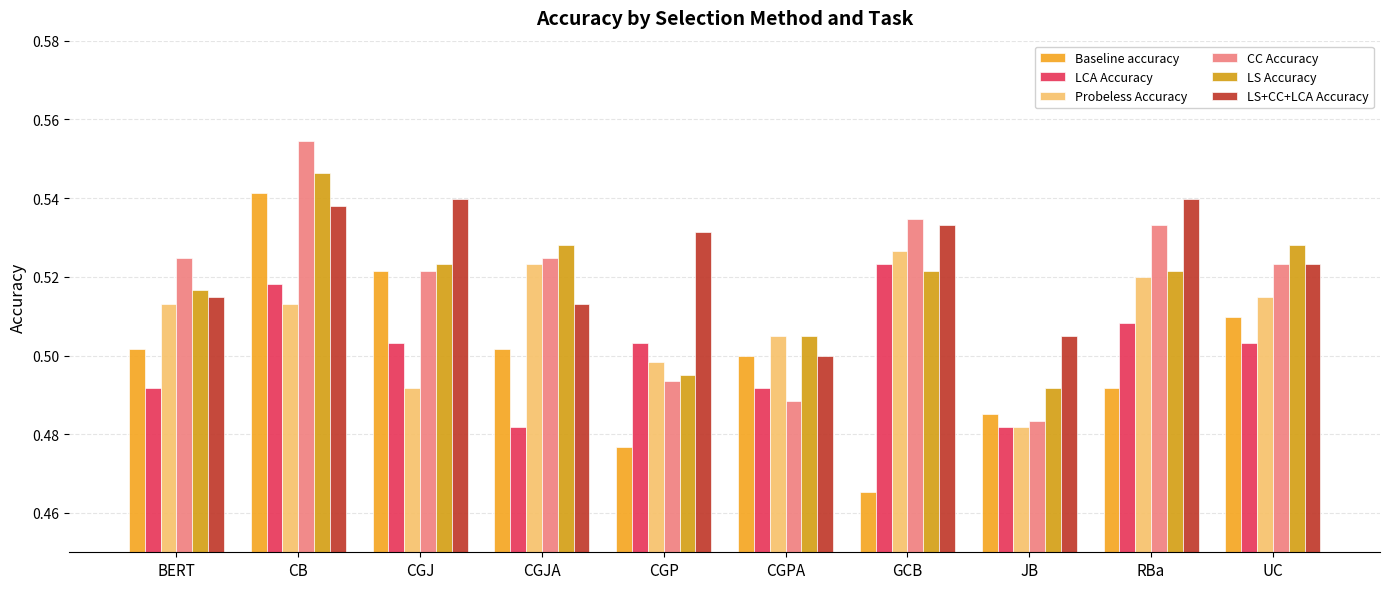

Reading left to right, list all the values displayed in this chart.

Baseline accuracy: BERT=0.5	CB=0.5	CGJ=0.5	CGJA=0.5	CGP=0.5	CGPA=0.5	GCB=0.5	JB=0.5	RBa=0.5	UC=0.5
LCA Accuracy: BERT=0.5	CB=0.5	CGJ=0.5	CGJA=0.5	CGP=0.5	CGPA=0.5	GCB=0.5	JB=0.5	RBa=0.5	UC=0.5
Probeless Accuracy: BERT=0.5	CB=0.5	CGJ=0.5	CGJA=0.5	CGP=0.5	CGPA=0.5	GCB=0.5	JB=0.5	RBa=0.5	UC=0.5
CC Accuracy: BERT=0.5	CB=0.6	CGJ=0.5	CGJA=0.5	CGP=0.5	CGPA=0.5	GCB=0.5	JB=0.5	RBa=0.5	UC=0.5
LS Accuracy: BERT=0.5	CB=0.5	CGJ=0.5	CGJA=0.5	CGP=0.5	CGPA=0.5	GCB=0.5	JB=0.5	RBa=0.5	UC=0.5
LS+CC+LCA Accuracy: BERT=0.5	CB=0.5	CGJ=0.5	CGJA=0.5	CGP=0.5	CGPA=0.5	GCB=0.5	JB=0.5	RBa=0.5	UC=0.5